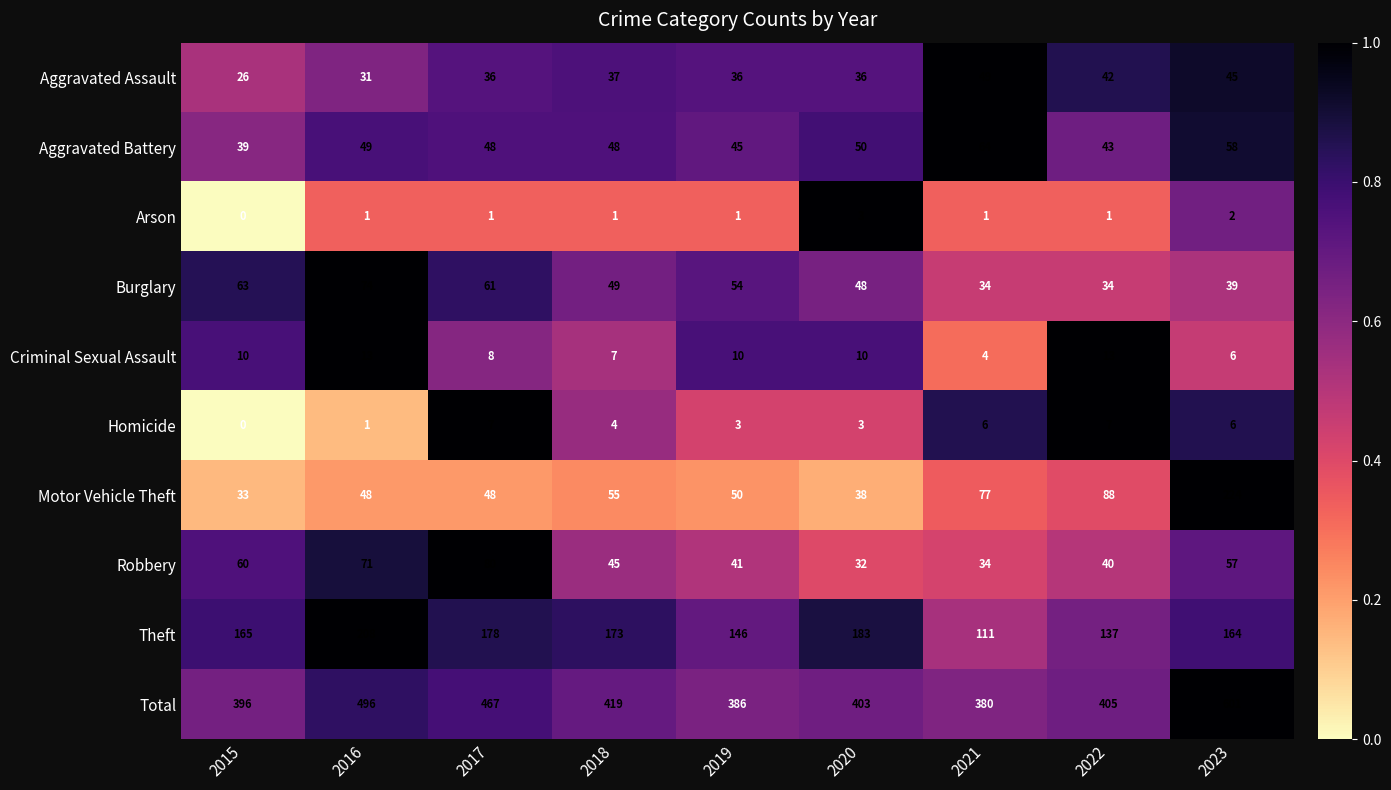

Which series has the widest spread of values?

Total